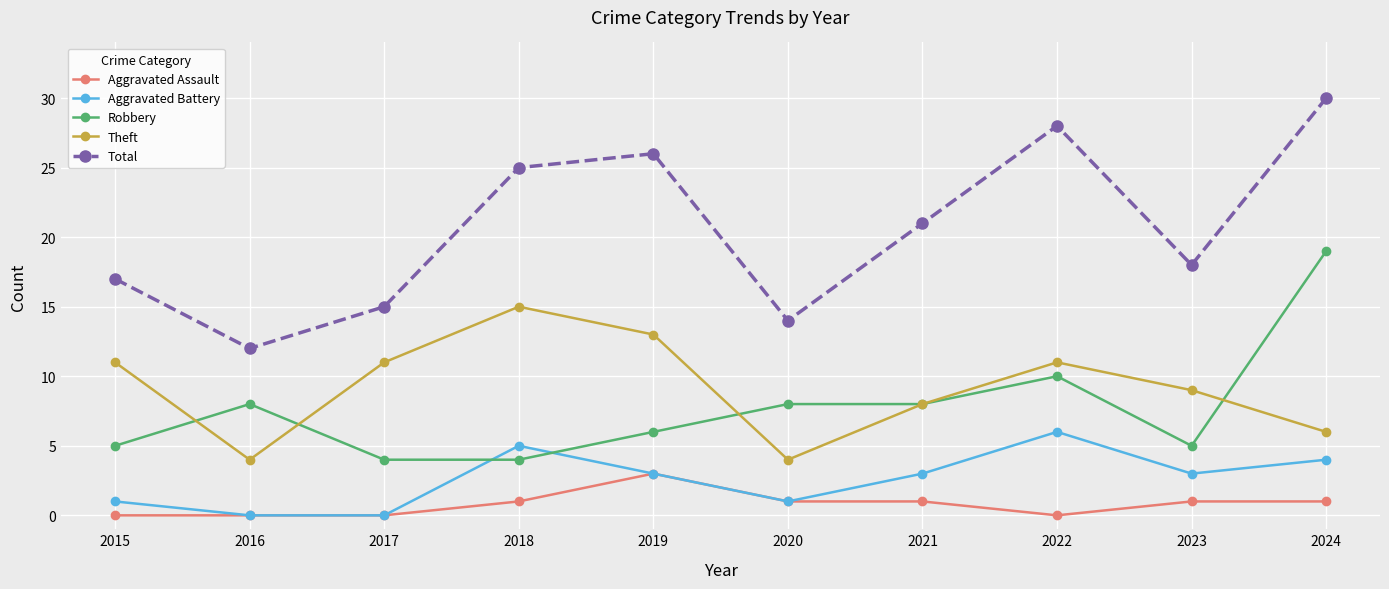

In Total, how many points are lower than both neighbors (excluding endpoints)?

3